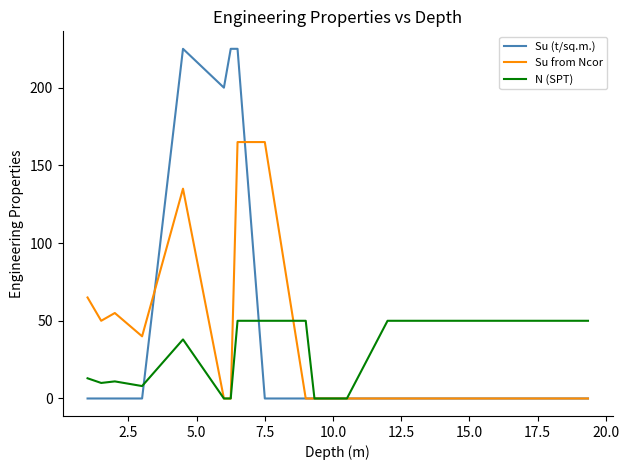

What are all the series names shown in the legend?

Su (t/sq.m.), Su from Ncor, N (SPT)